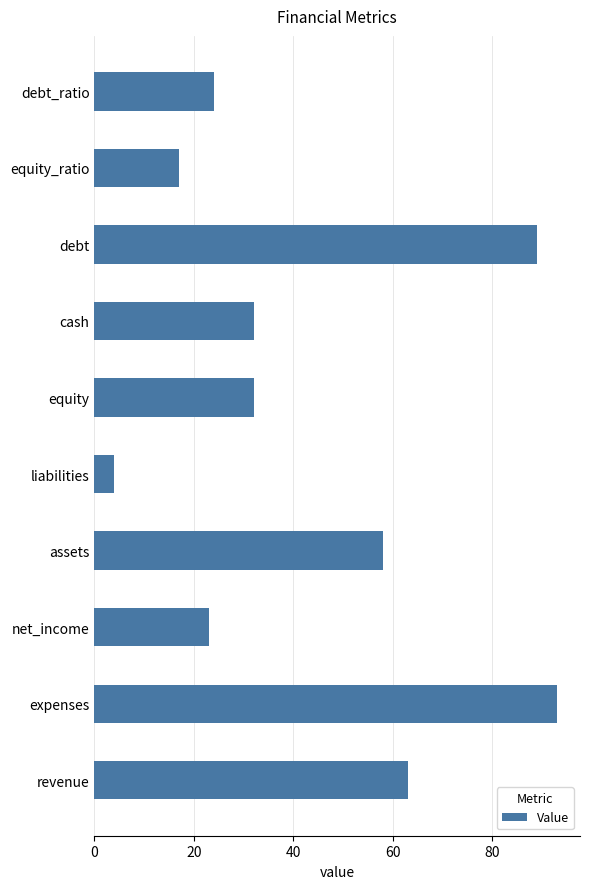

What is the smallest value displayed?

4